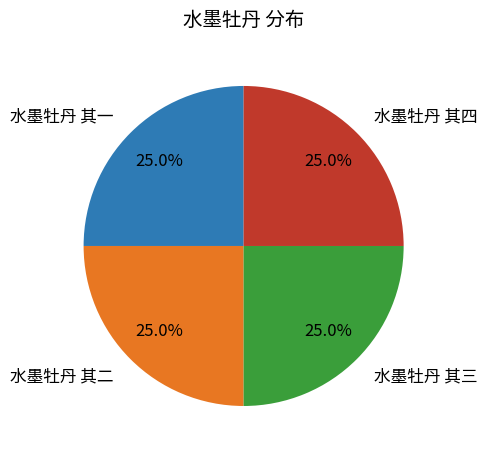

What is the ratio of the value at 水墨牡丹 其四 to the value at 水墨牡丹 其一?

1.0